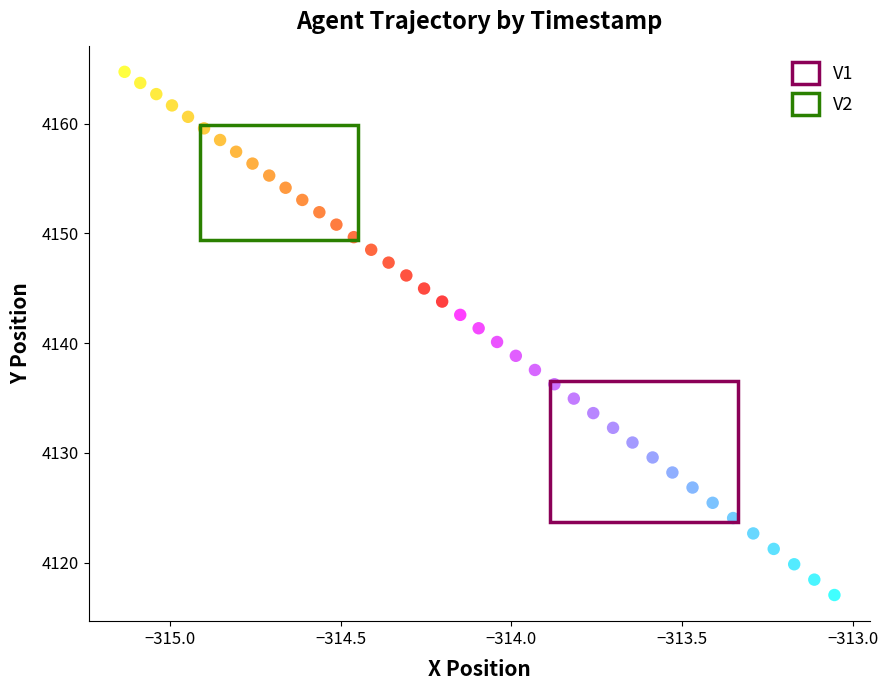

Which series has the widest spread of Y values?

V1